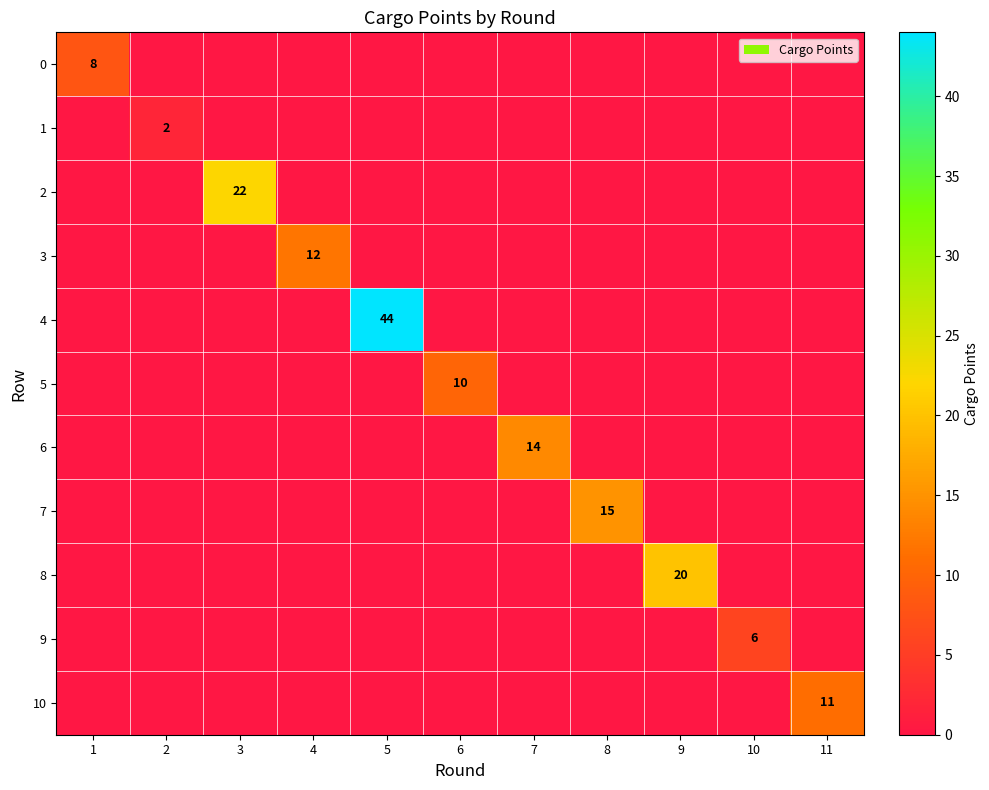

What is the maximum value for 2?

22